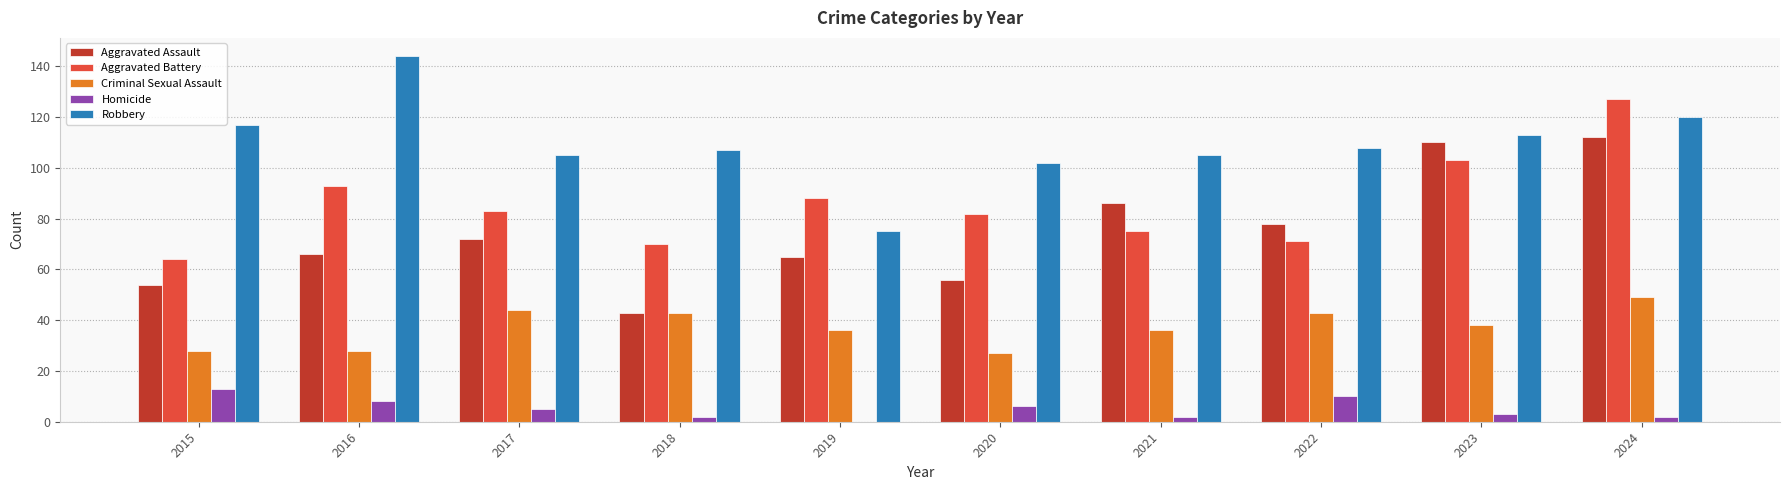

What is the greatest value displayed?

144